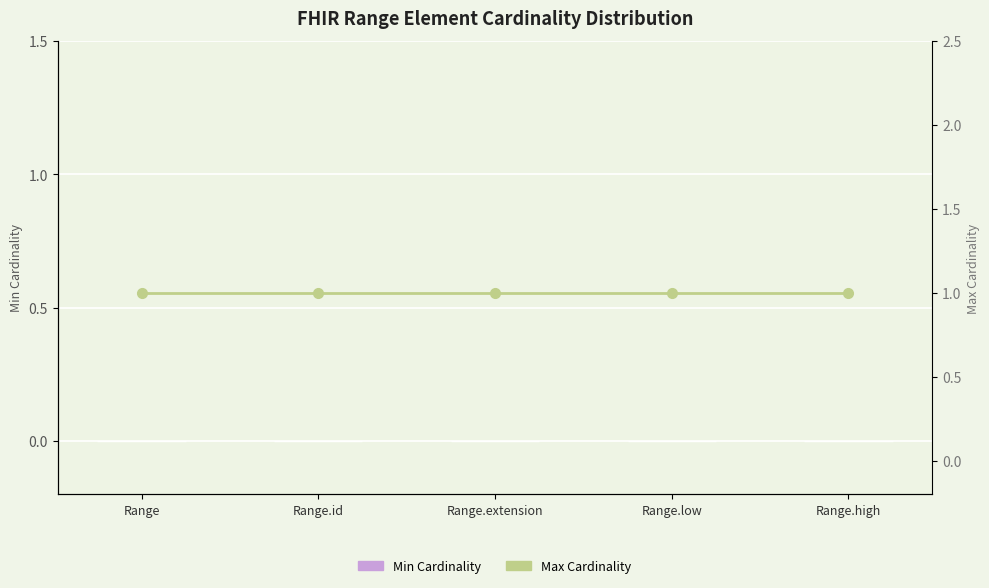

Is the value of Max Cardinality at Range.extension greater than the value of Min Cardinality at Range.extension?

Yes